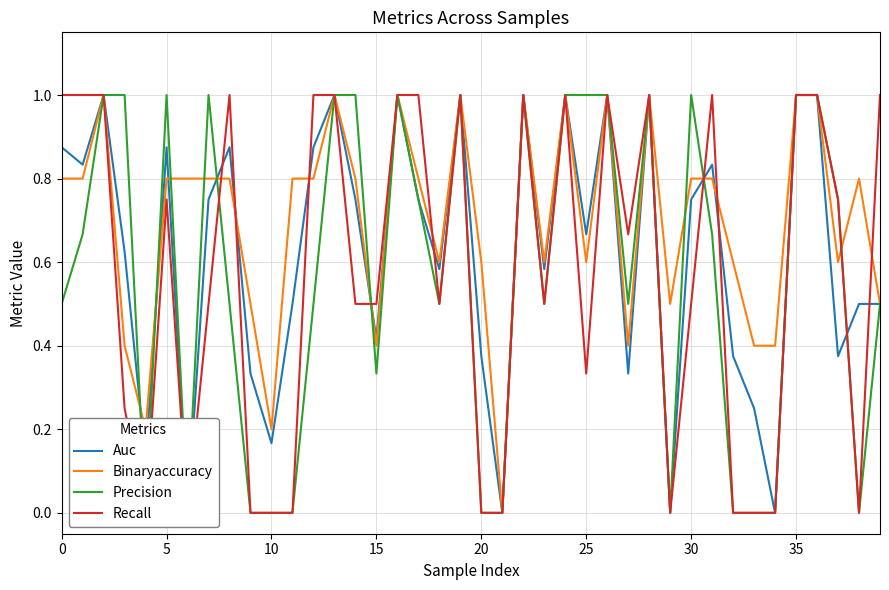

How many interior local peaks does the Binaryaccuracy series have?

9